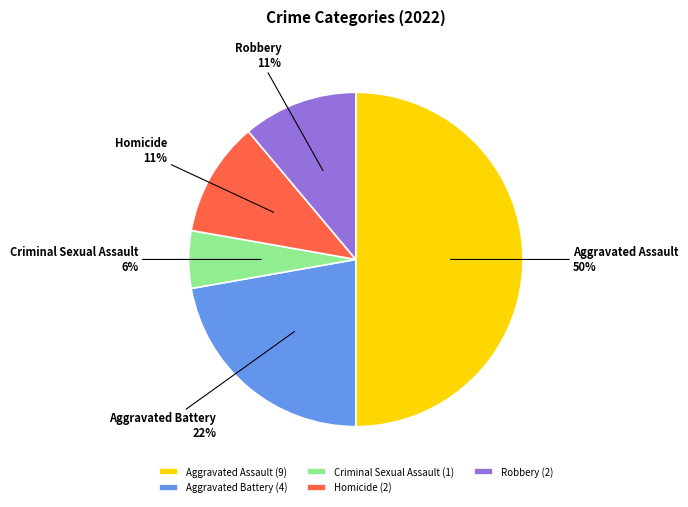

To the nearest percent, what percentage of the pie is Homicide?

11%